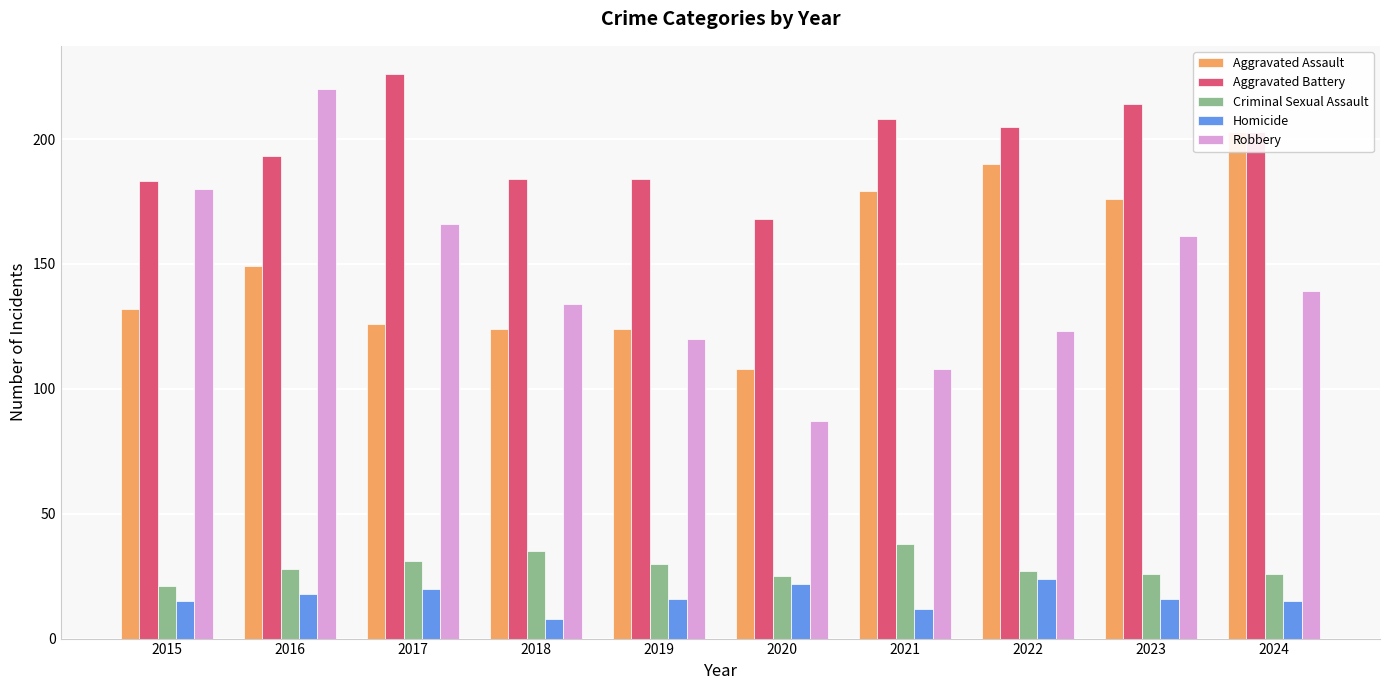

Which has a higher value, 2020 or 2017?

2017